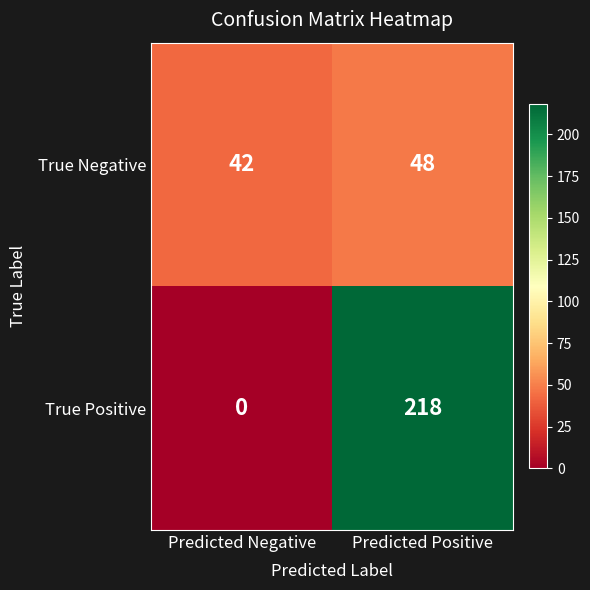

Reading left to right, list all the values displayed in this chart.

True Negative: Predicted Negative=42	Predicted Positive=48
True Positive: Predicted Negative=0	Predicted Positive=218